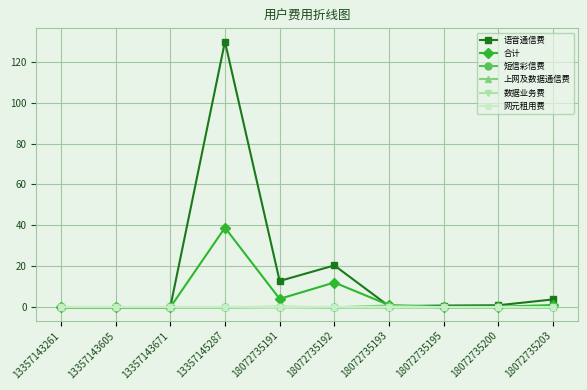

What is the sum of all 合计 values?

58.1